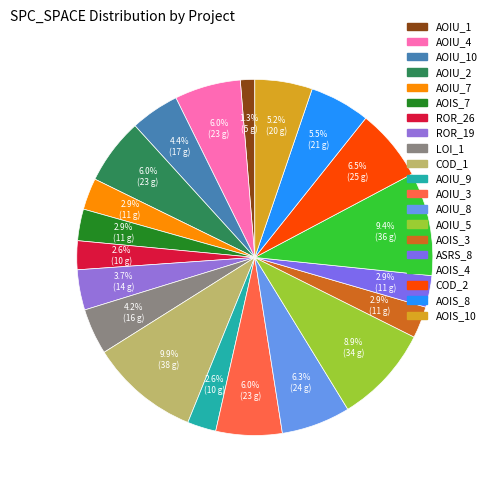

Count the number of slices in the pie.

20